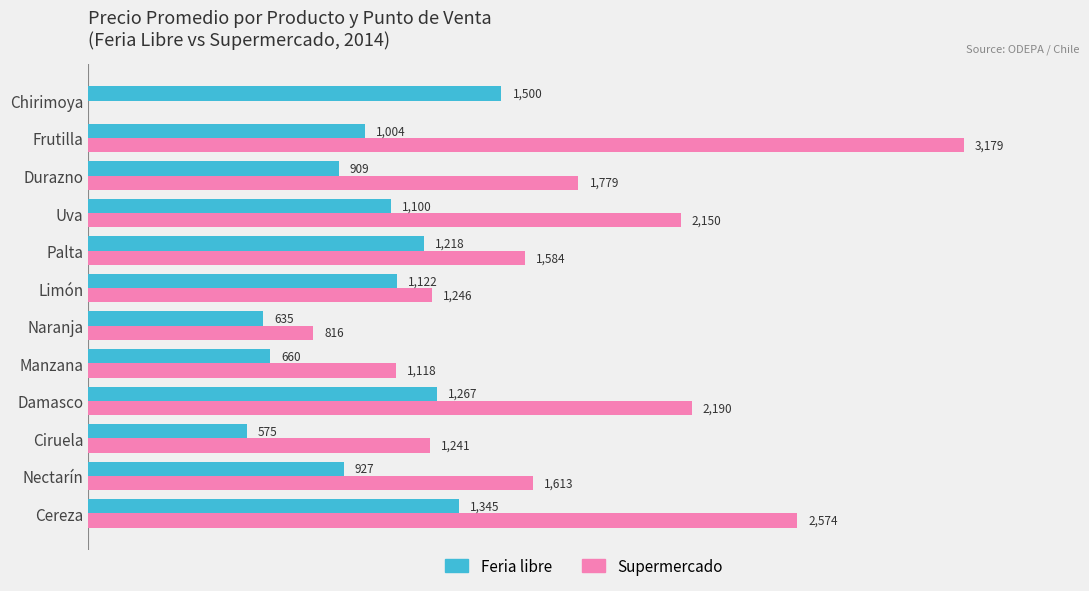

At which category is the sum across all series the highest?

Frutilla